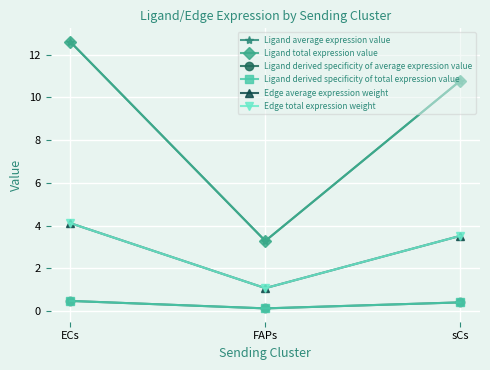

What is the average value of the Ligand average expression value series?

8.9